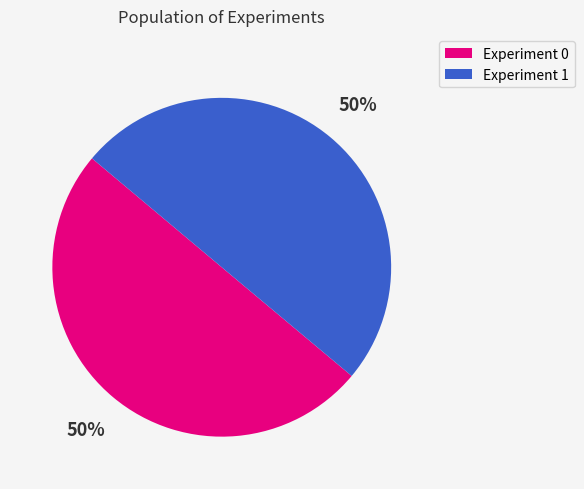

What percentage is the Experiment 1 slice, to the nearest percent?

50%